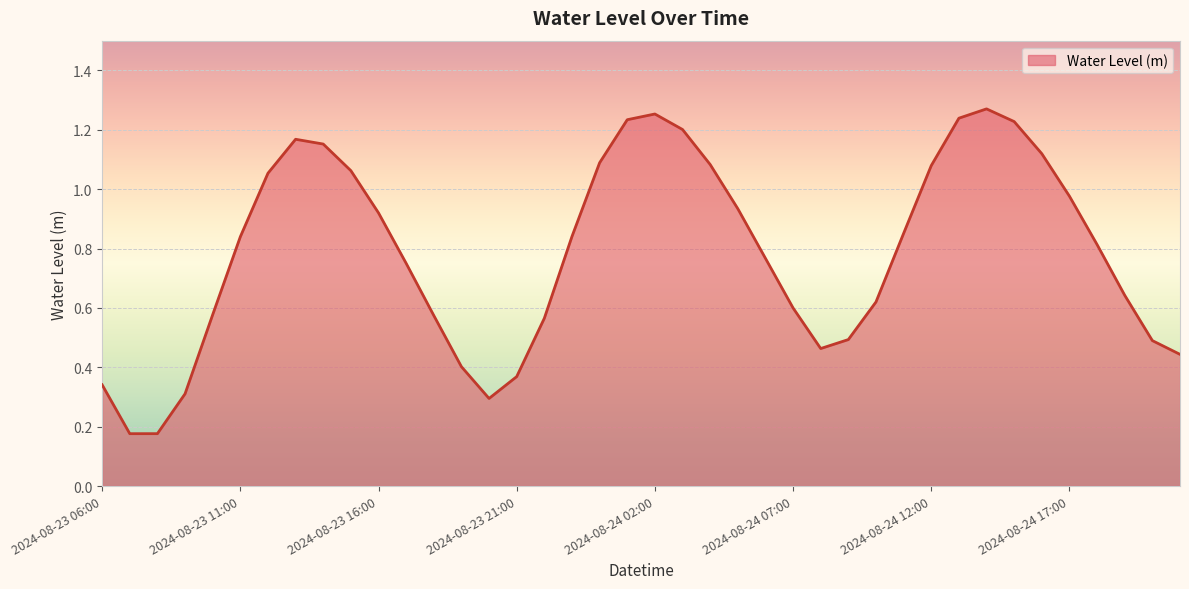

Is this an area chart (filled region under the line)?

Yes